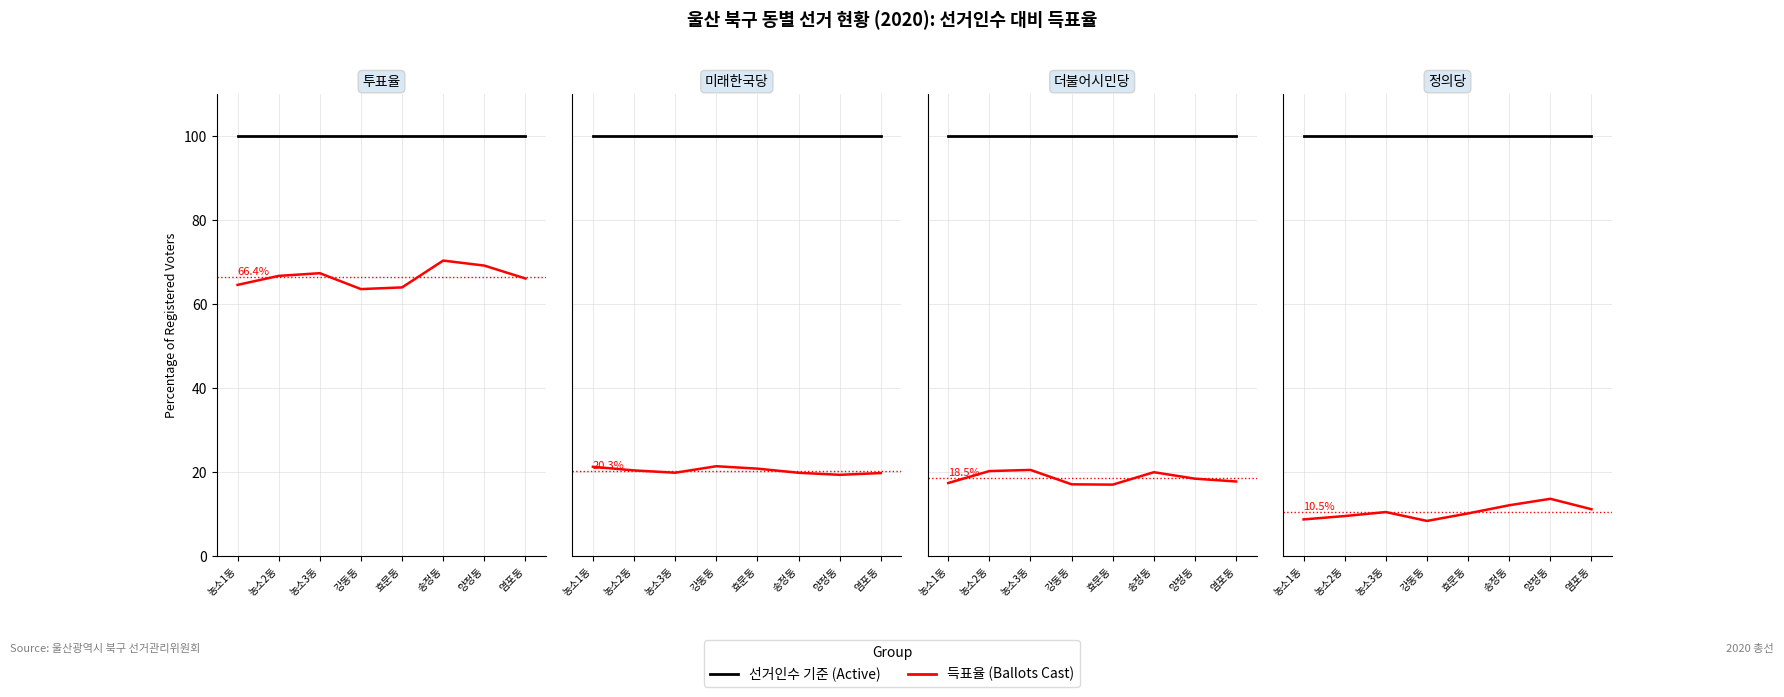

Between 농소1동 and 강동동, which is larger?

농소1동